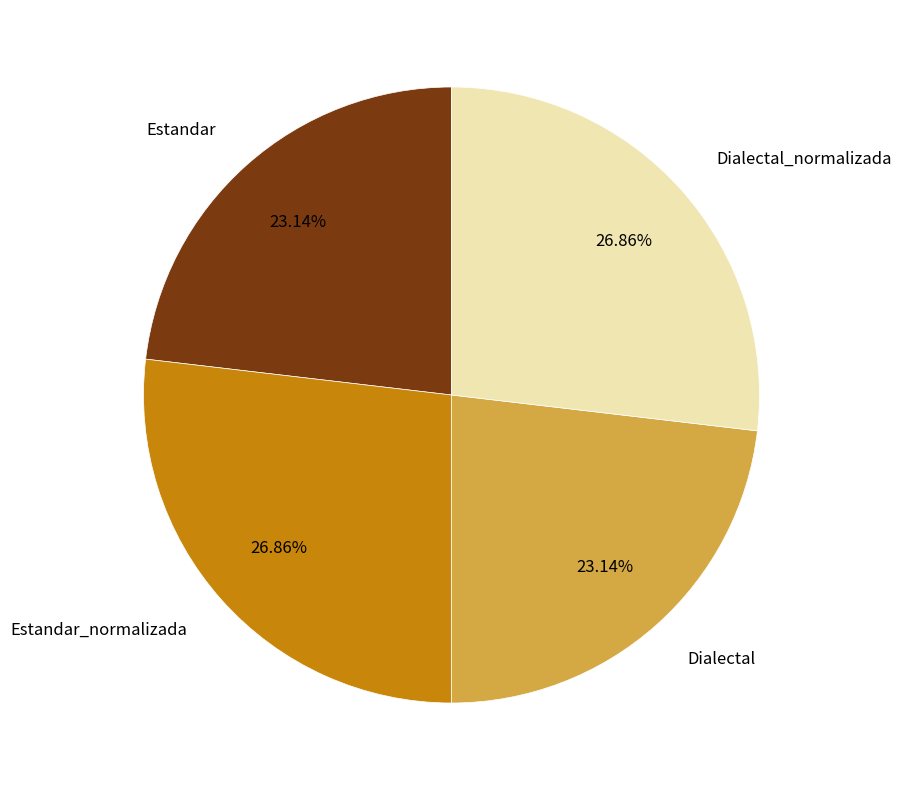

Between Dialectal and Dialectal_normalizada, which is larger?

Dialectal_normalizada